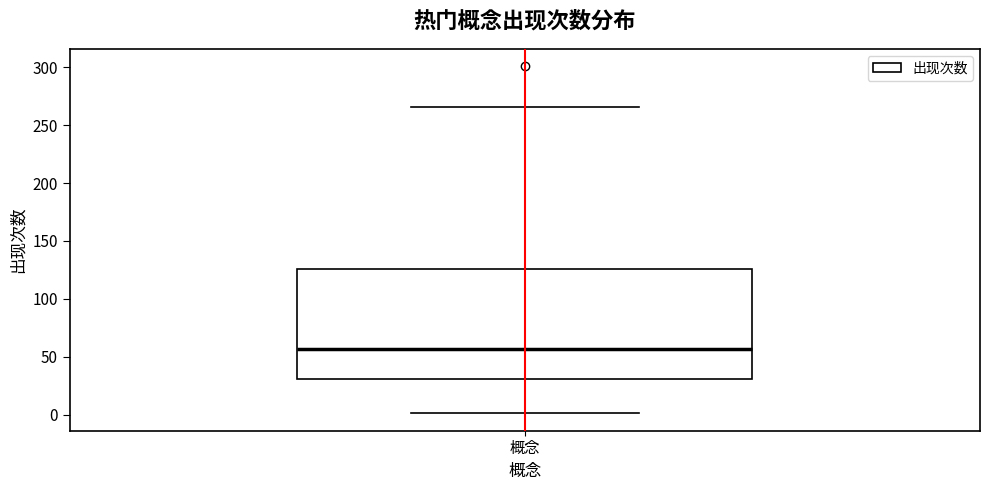

Read this box plot against the y-axis: the position of the median line, the range covered by the box, and the ends of both whiskers. The values are not printed on the chart, so give them approximately, as read against the axis.

median 55, box 30 to 125, whiskers 0 to 265